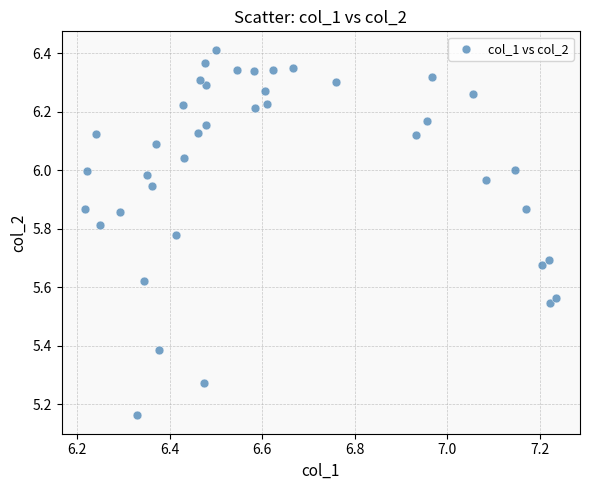

What is the range of X values (max minus min)?

1.0